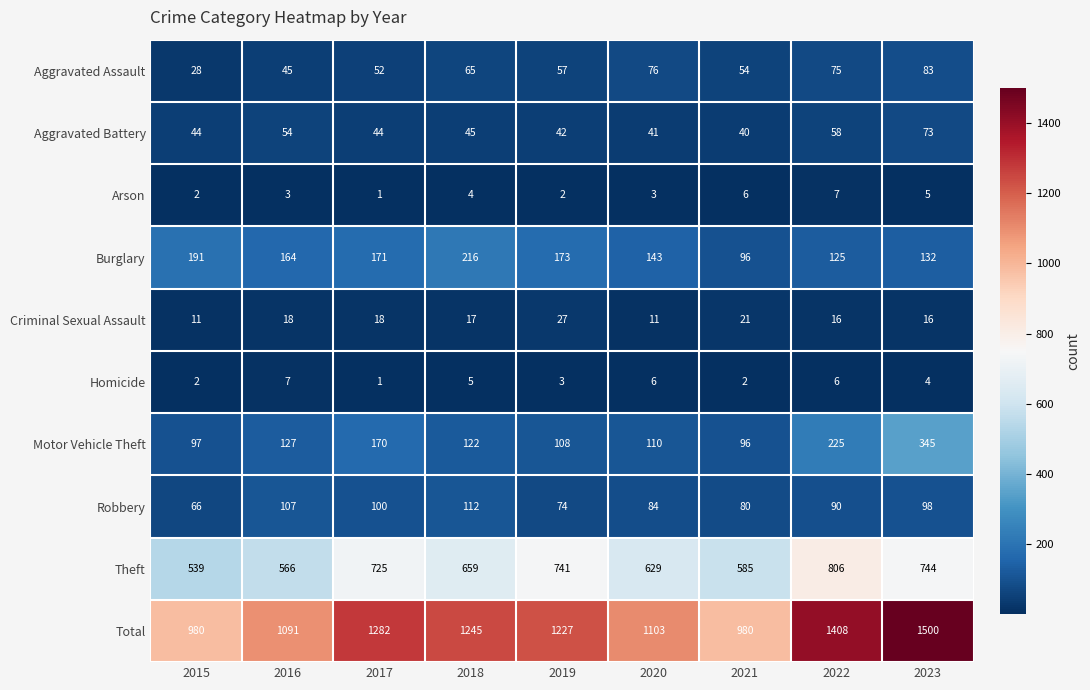

Rank the categories by Aggravated Assault value from highest to lowest.

2023, 2020, 2022, 2018, 2019, 2021, 2017, 2016, 2015